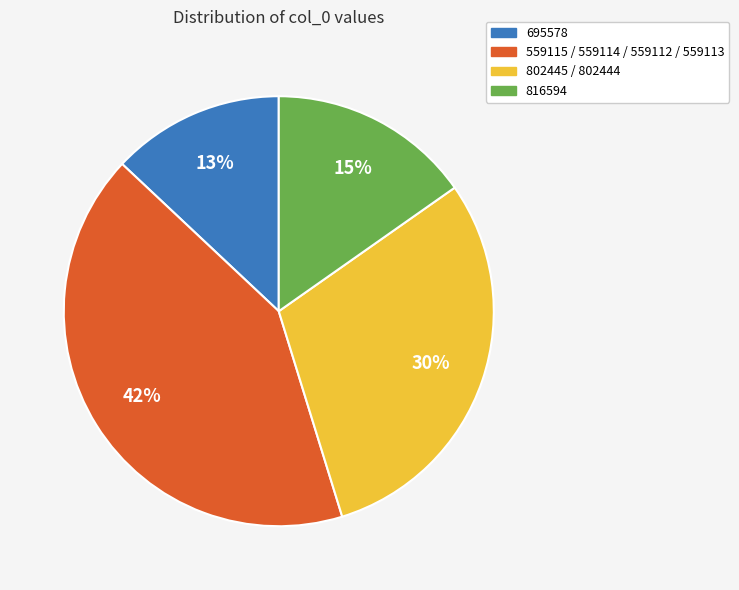

How many slices are in this pie chart?

4